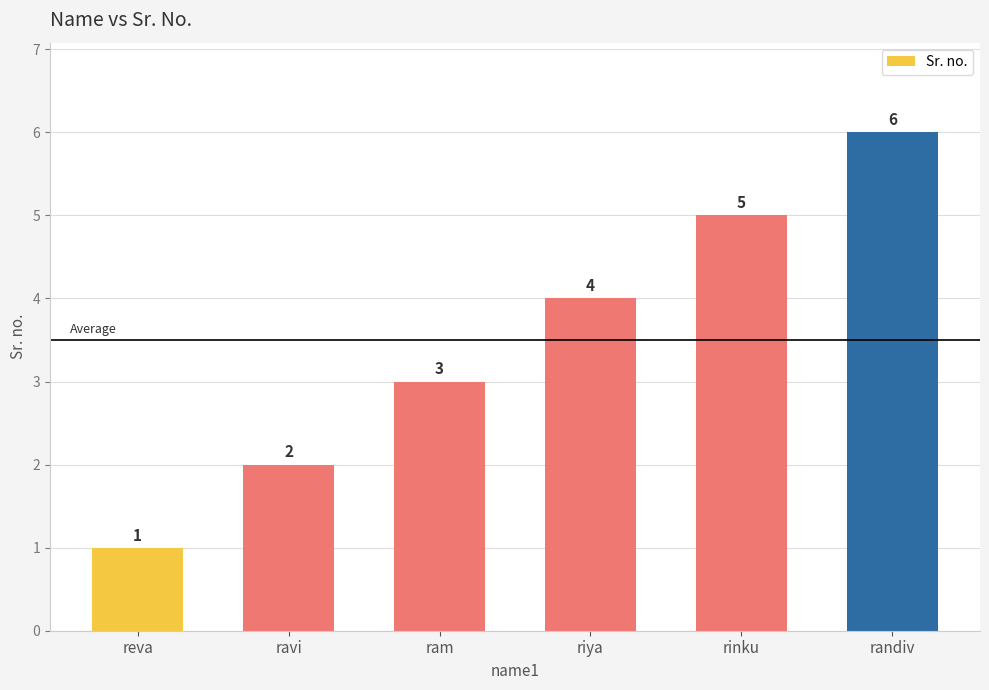

What is the greatest value displayed?

6